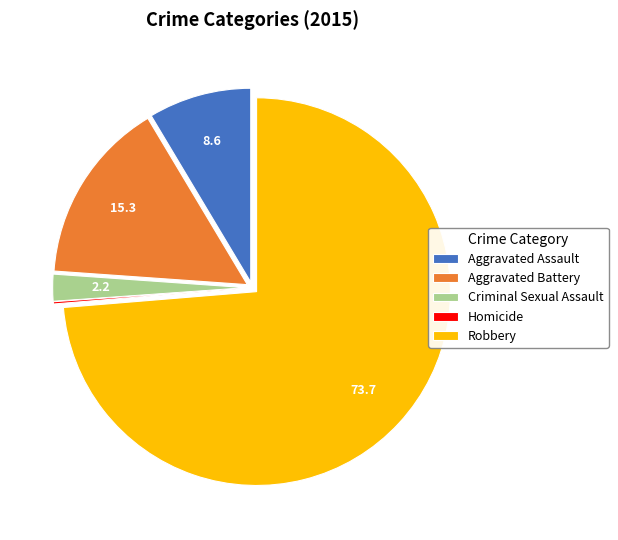

Which has a higher value, Robbery or Aggravated Battery?

Robbery